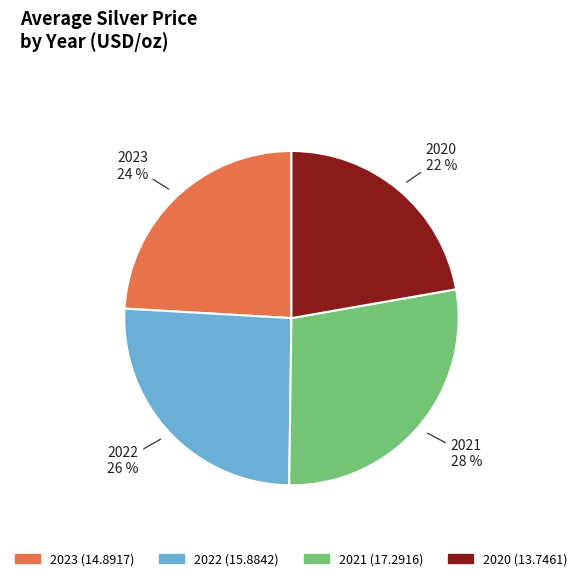

To the nearest percent, what is the difference between the largest and smallest slice percentages?

6%